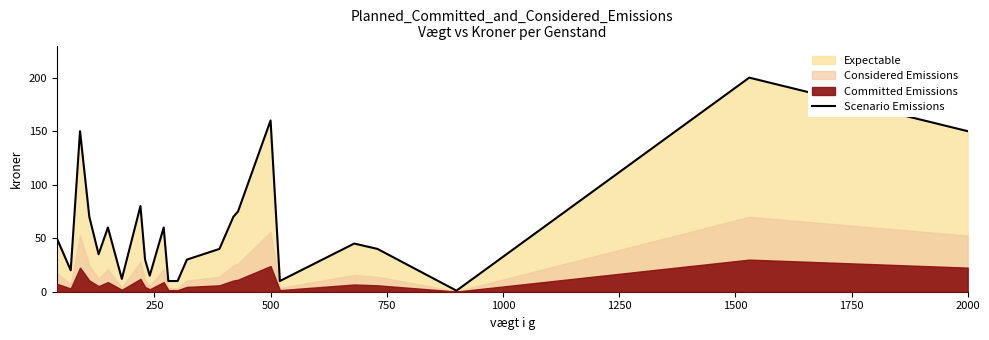

What is the maximum value for Scenario Emissions?

200